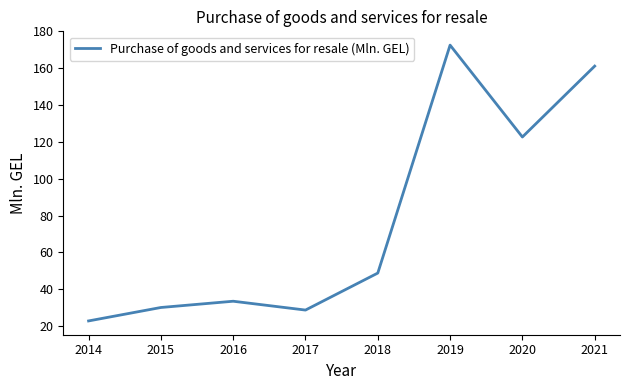

Rank the categories by value from lowest to highest.

2014, 2017, 2015, 2016, 2018, 2020, 2021, 2019